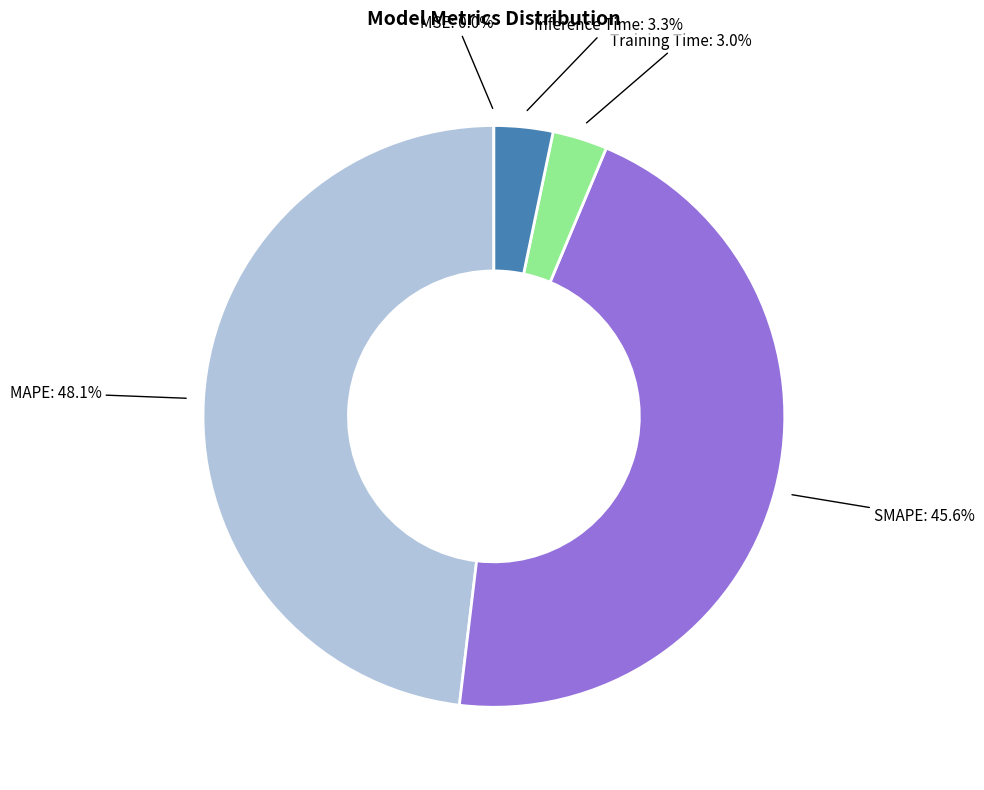

To the nearest percent, what is the average slice percentage?

20%